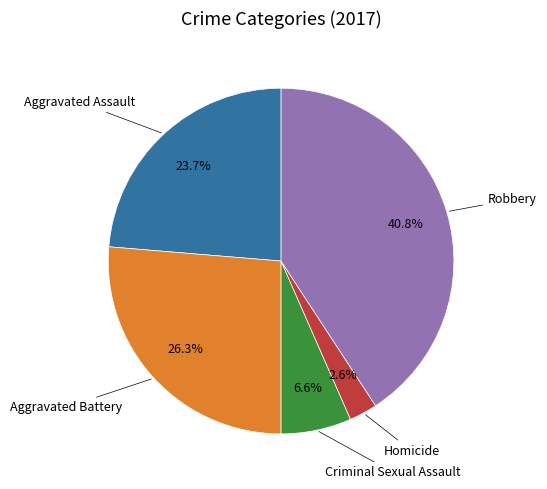

Is Robbery the majority of the pie?

No